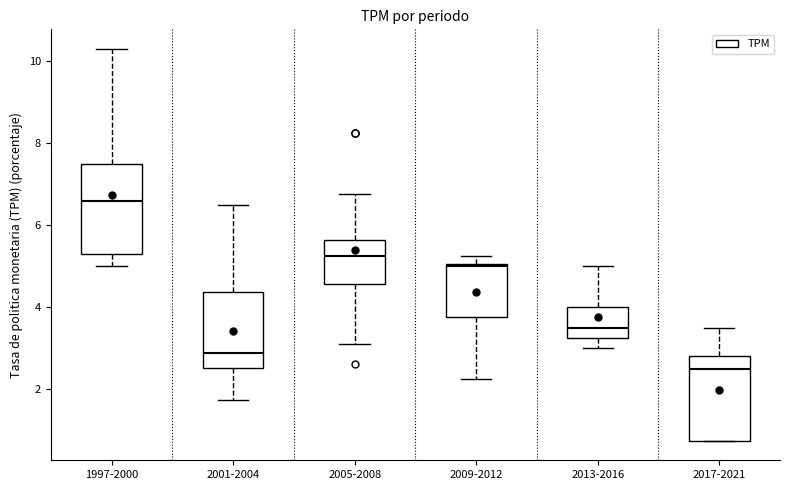

Reading left to right, transcribe this box plot: for each box, give where its median line is, the range the box spans, and where its two whiskers end, as read against the y-axis. The values are not printed on the chart, so give them approximately, as read against the axis.

1997-2000: median 6.6, box 5.4 to 7.4, whiskers 5.0 to 10.2
2001-2004: median 2.8, box 2.6 to 4.4, whiskers 1.8 to 6.6
2005-2008: median 5.2, box 4.6 to 5.6, whiskers 3.2 to 6.8
2009-2012: median 5.0 (just below the box's upper edge), box 3.8 to 5.0, whiskers 2.2 to 5.2
2013-2016: median 3.6, box 3.2 to 4.0, whiskers 3.0 to 5.0
2017-2021: median 2.6, box 0.8 to 2.8, whiskers 0.8 to 3.6